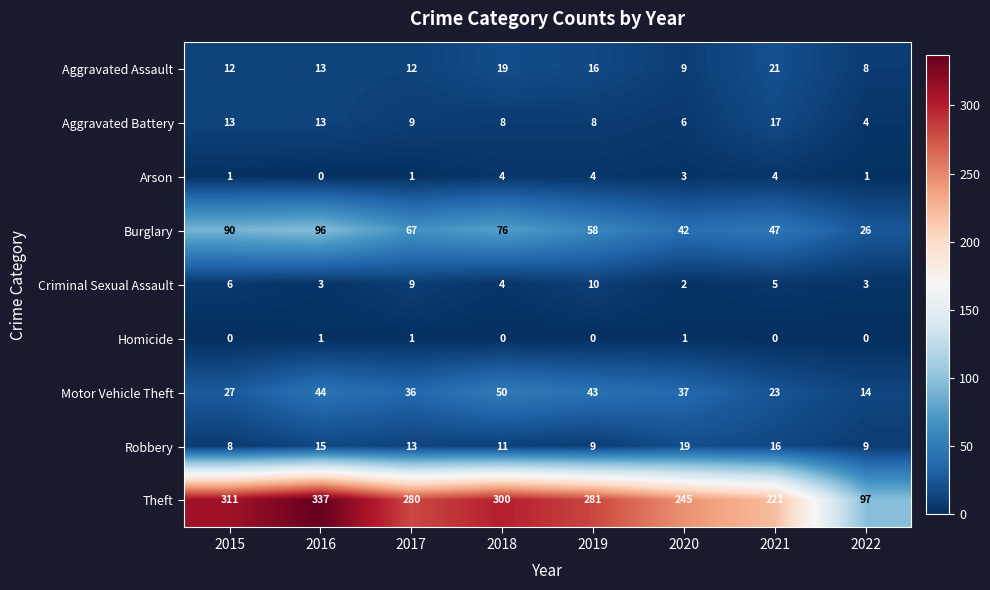

Rank the series by their maximum value, from lowest to highest.

Homicide, Arson, Criminal Sexual Assault, Aggravated Battery, Robbery, Aggravated Assault, Motor Vehicle Theft, Burglary, Theft